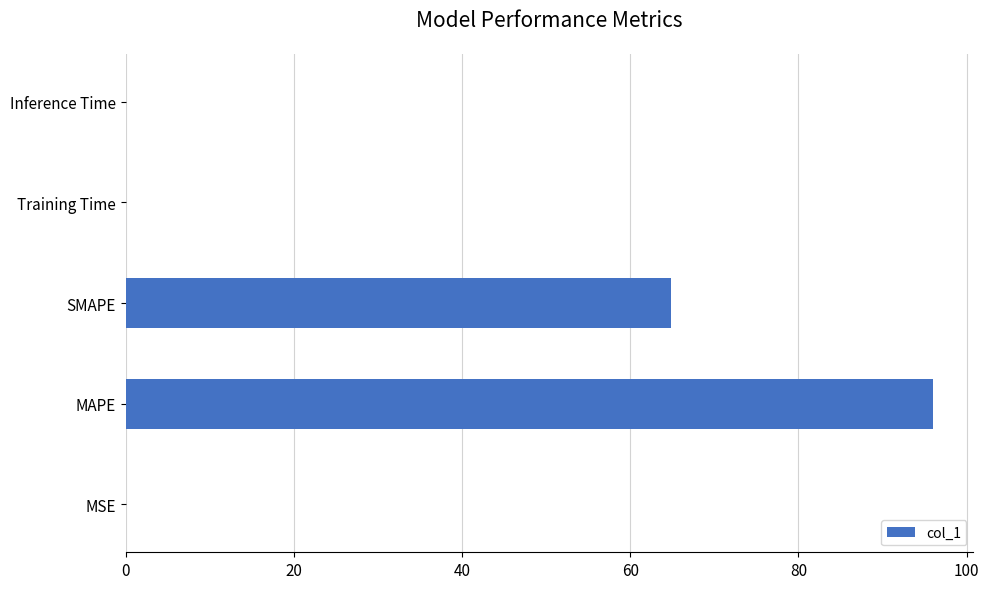

What is the maximum value shown in the chart?

96.0